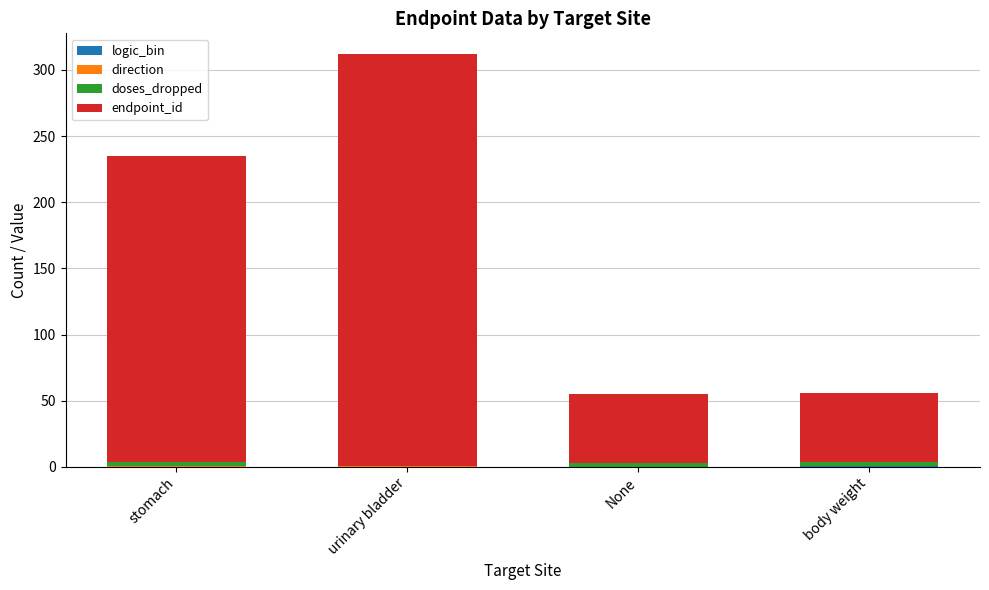

At how many categories does at least one series exceed 177?

2